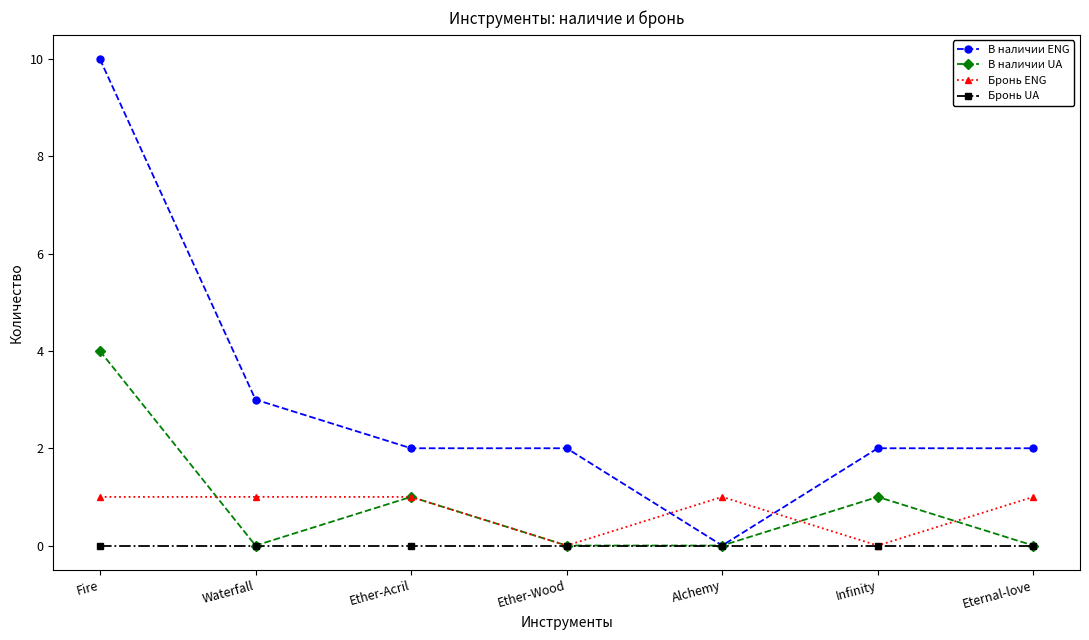

Where do В наличии ENG and Бронь ENG first cross each other?

Ether-Wood and Alchemy